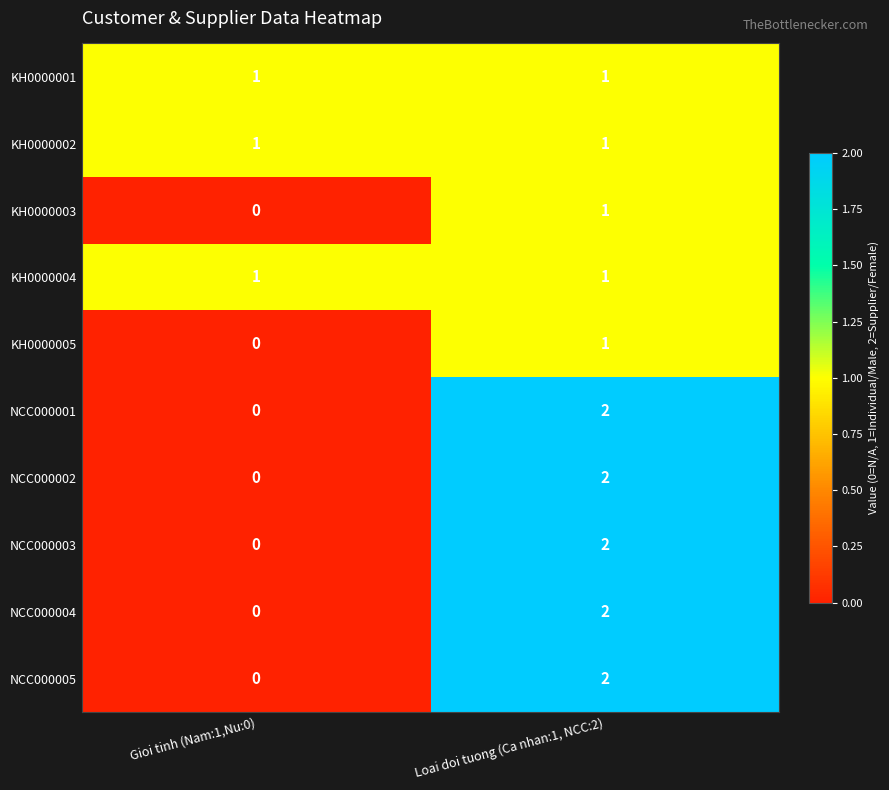

What is the total value across all series at Loai doi tuong (Ca nhan:1, NCC:2)?

15